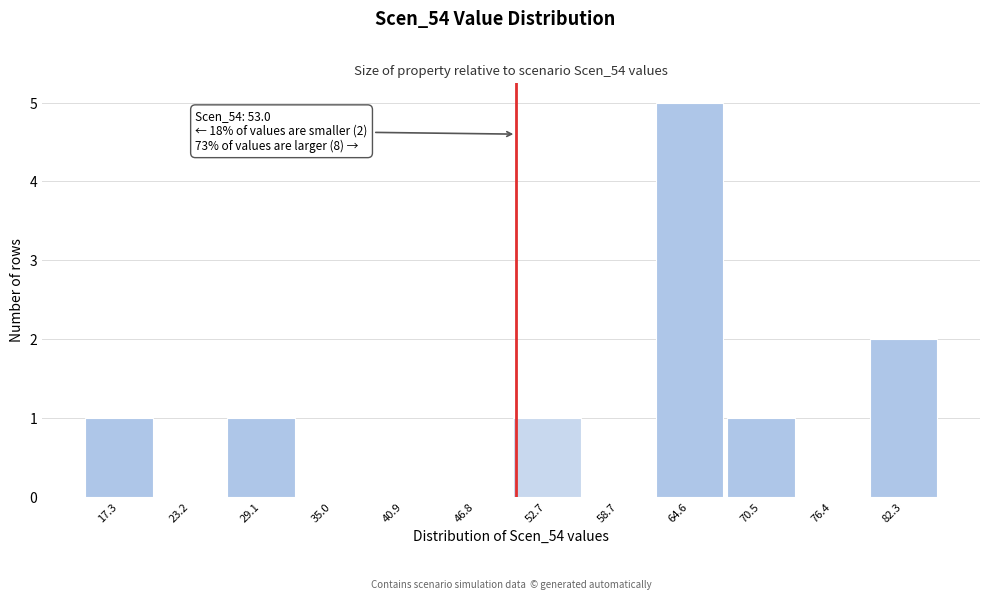

Reading left to right, extract all data points from this chart.

17.3=1	23.2=0	29.1=1	35.0=0	40.9=0	46.8=0	52.7=1	58.7=0	64.6=5	70.5=1	76.4=0	82.3=2